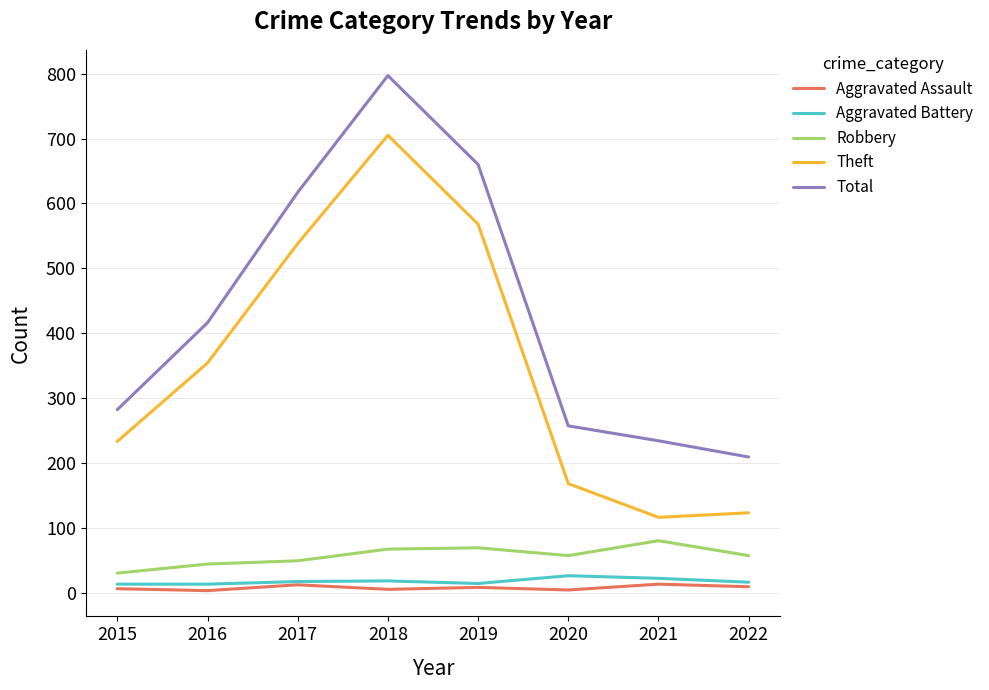

True or false: Theft and Aggravated Battery cross at least once.

False